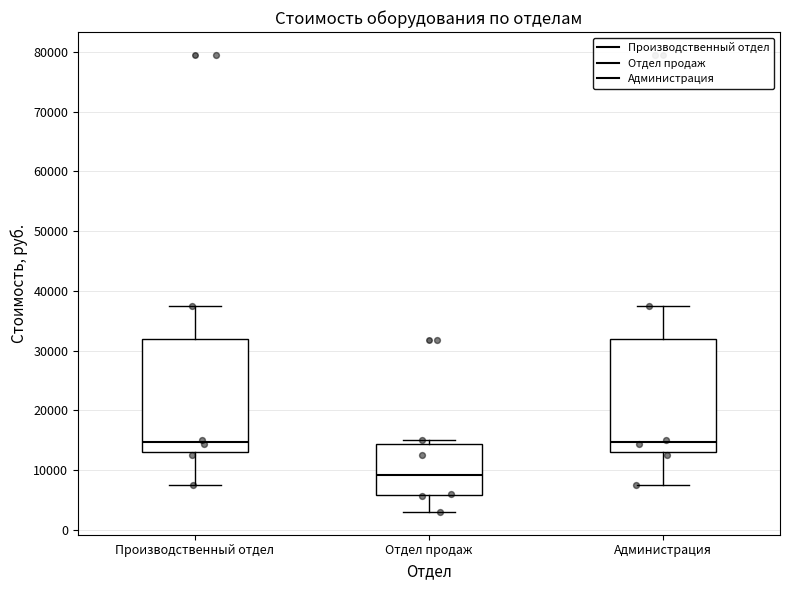

Reading left to right, transcribe this box plot: for each box, give where its median line is, the range the box spans, and where its two whiskers end, as read against the y-axis. The values are not printed on the chart, so give them approximately, as read against the axis.

Производственный отдел: median 15000, box 13000 to 32000, whiskers 8000 to 37000
Отдел продаж: median 9000, box 6000 to 14000, whiskers 3000 to 15000
Администрация: median 15000, box 13000 to 32000, whiskers 8000 to 37000